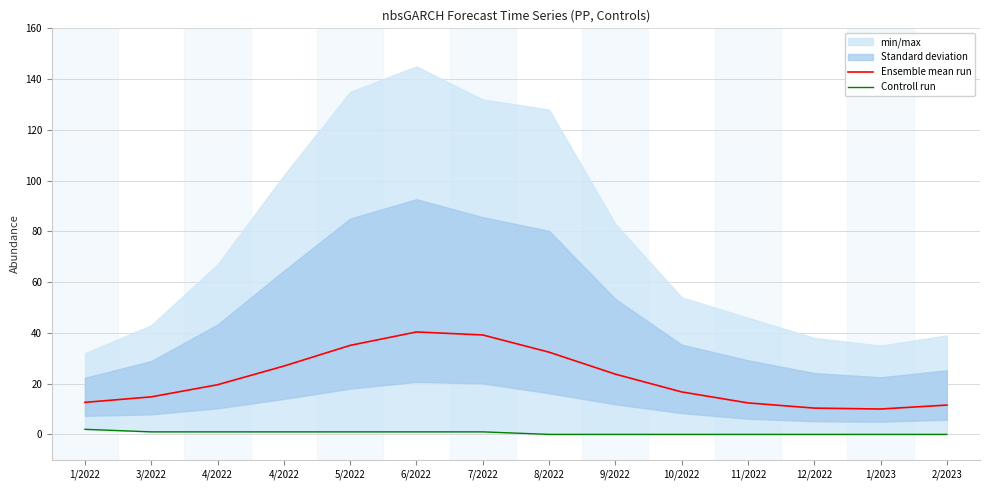

What is the difference between the second highest and minimum values in the Controll run series?

1.0